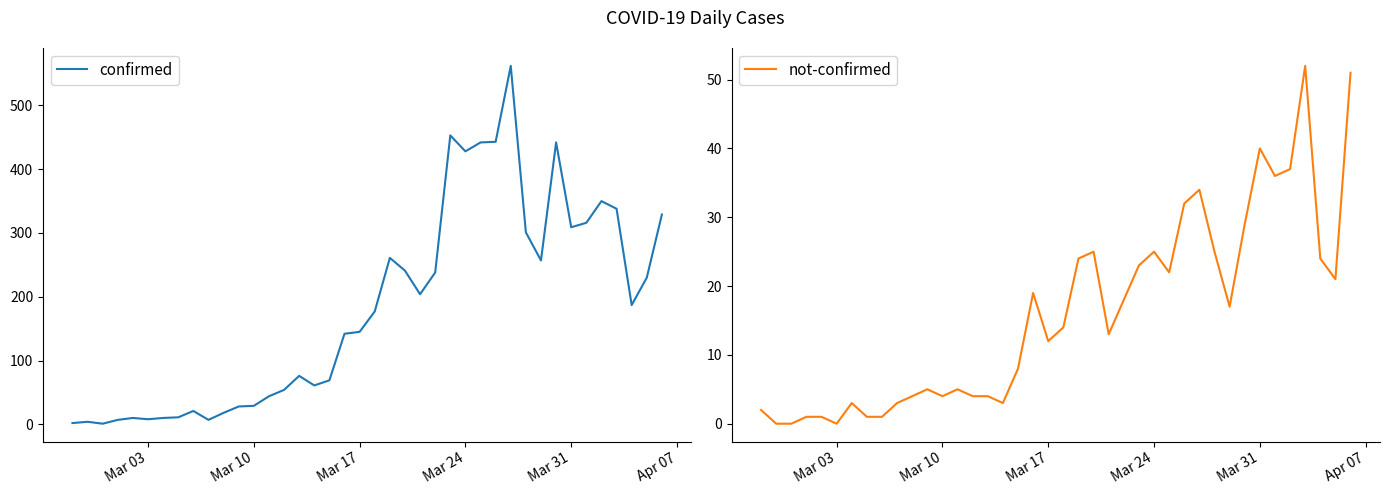

How many values in the not-confirmed series exceed 14?

19